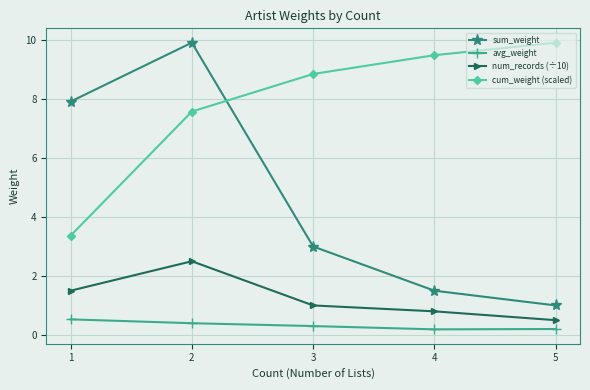

Which series has the widest spread of values?

sum_weight